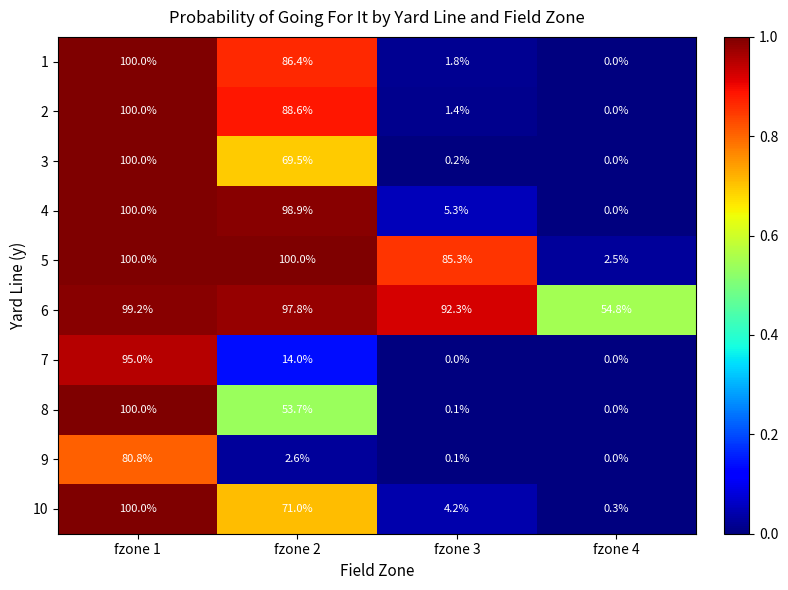

At how many categories does at least one series exceed 0?

4